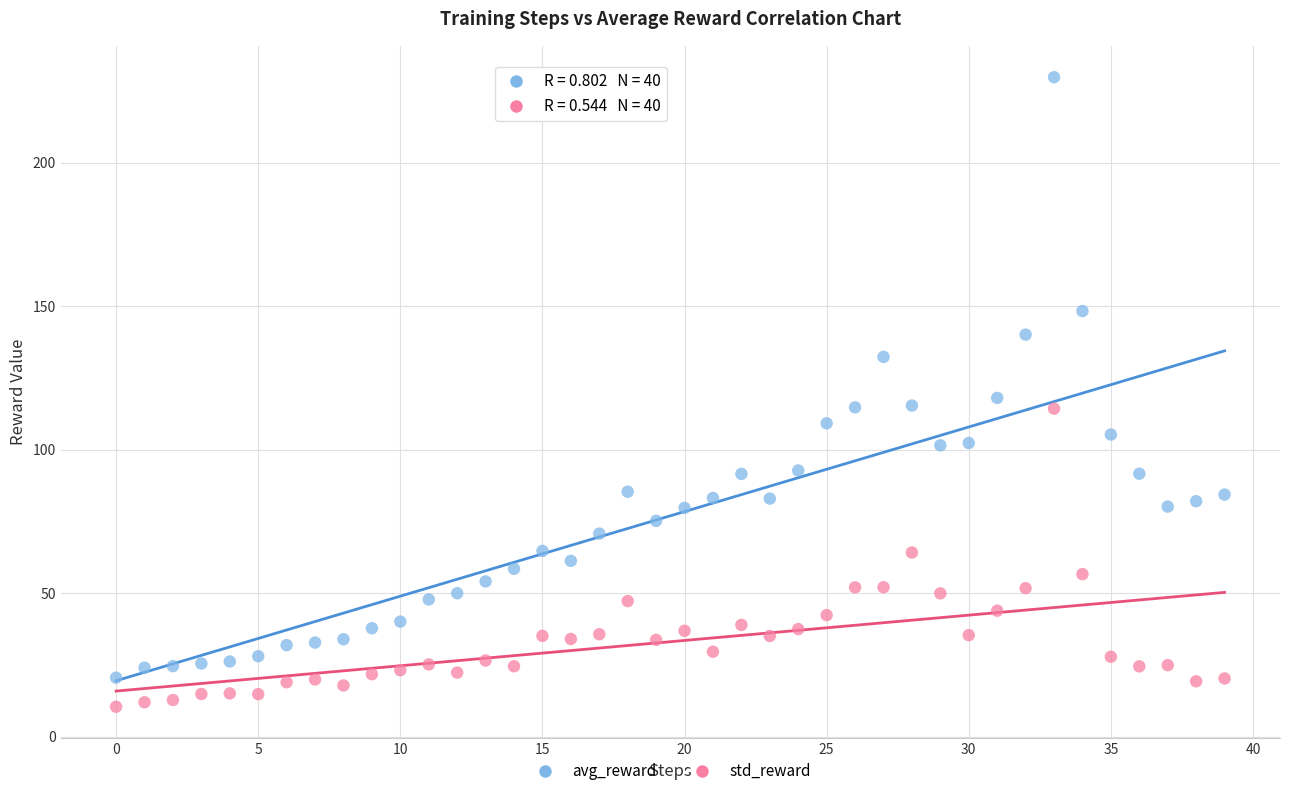

Which series has the widest spread of Y values?

avg_reward